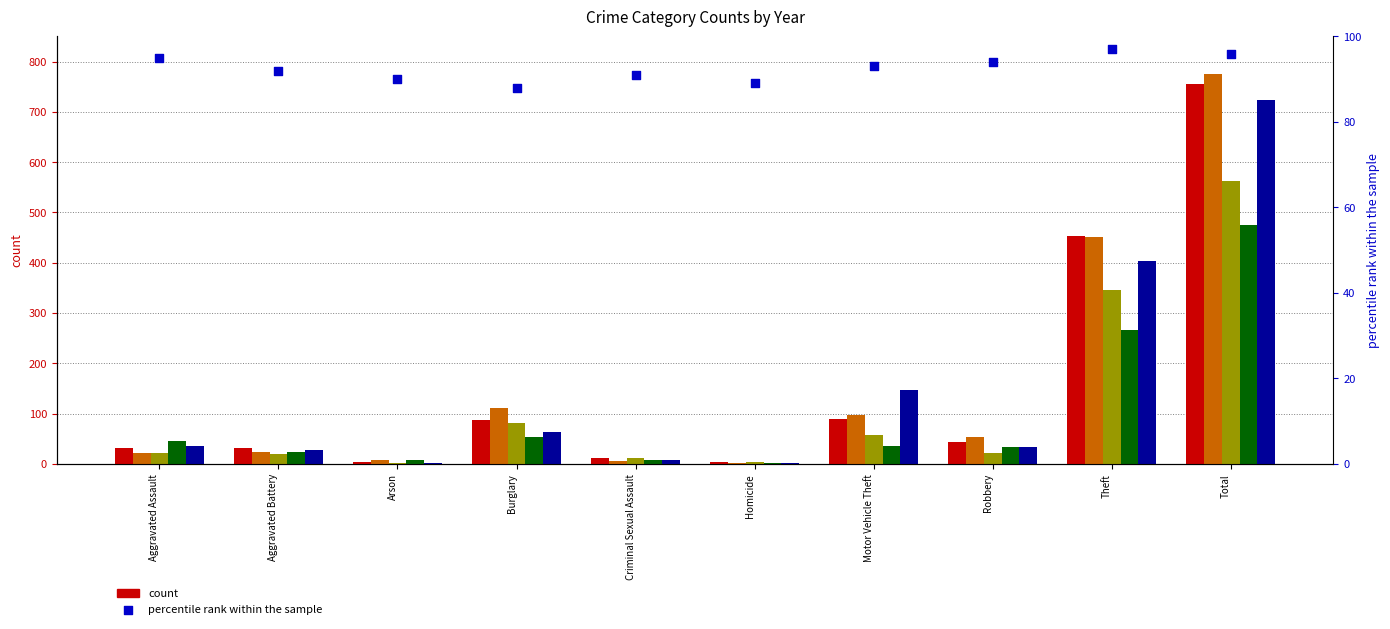

Which has a higher value, Aggravated Assault or Total?

Total